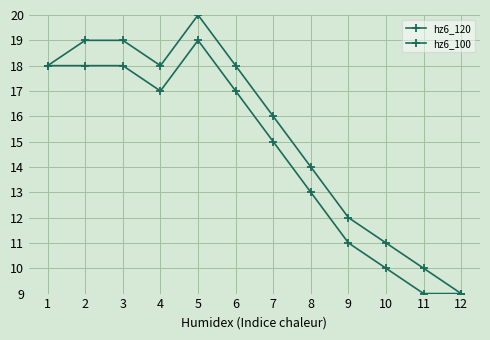

How many distinct data groups are displayed?

2